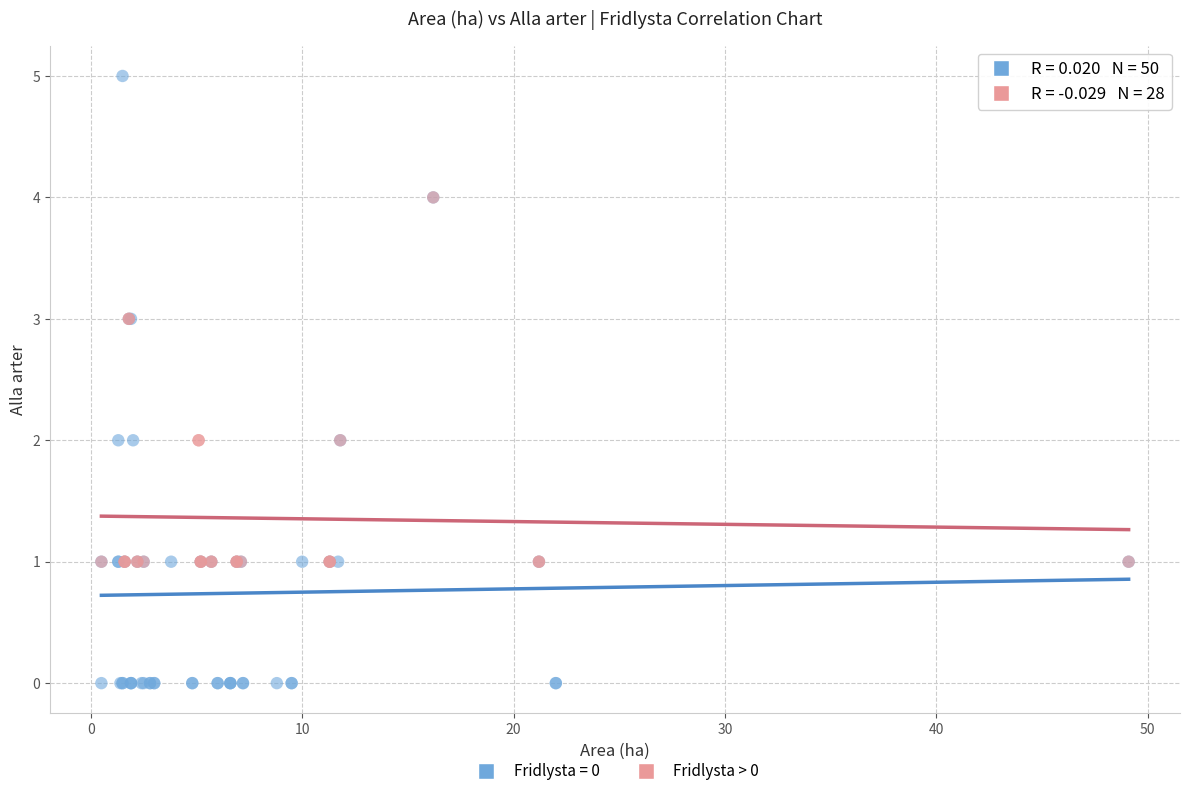

Which series contains the highest Y value?

Fridlysta = 0